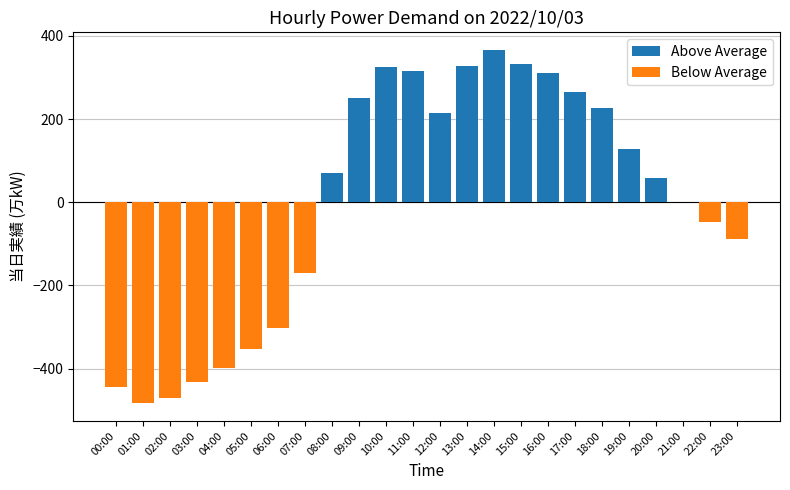

Reading left to right, what are all the values shown in this chart?

Above Average: 00:00=0.0	01:00=0.0	02:00=0.0	03:00=0.0	04:00=0.0	05:00=0.0	06:00=0.0	07:00=0.0	08:00=70.9	09:00=250.9	10:00=323.9	11:00=315.9	12:00=213.9	13:00=326.9	14:00=365.9	15:00=332.9	16:00=309.9	17:00=265.9	18:00=225.9	19:00=127.9	20:00=57.9	21:00=0.9	22:00=0.0	23:00=0.0
Below Average: 00:00=-443.1	01:00=-483.1	02:00=-470.1	03:00=-433.1	04:00=-399.1	05:00=-353.1	06:00=-303.1	07:00=-170.1	08:00=0.0	09:00=0.0	10:00=0.0	11:00=0.0	12:00=0.0	13:00=0.0	14:00=0.0	15:00=0.0	16:00=0.0	17:00=0.0	18:00=0.0	19:00=0.0	20:00=0.0	21:00=0.0	22:00=-47.1	23:00=-88.1